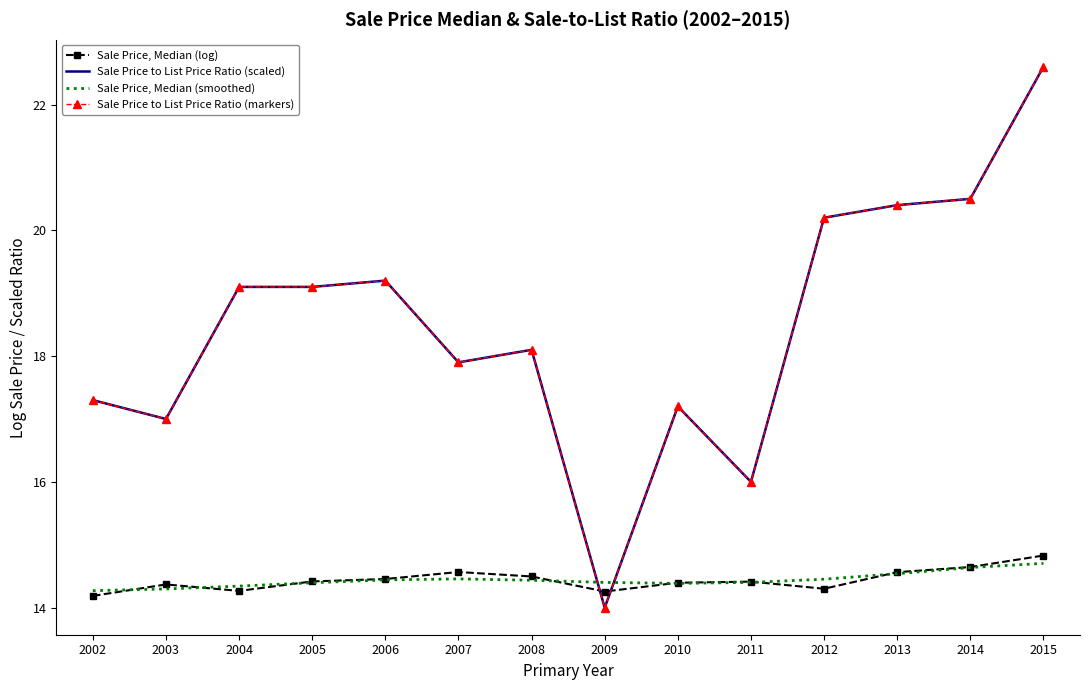

Rank the series by their maximum value, from highest to lowest.

Sale Price to List Price Ratio (scaled), Sale Price to List Price Ratio (markers), Sale Price, Median (log), Sale Price, Median (smoothed)